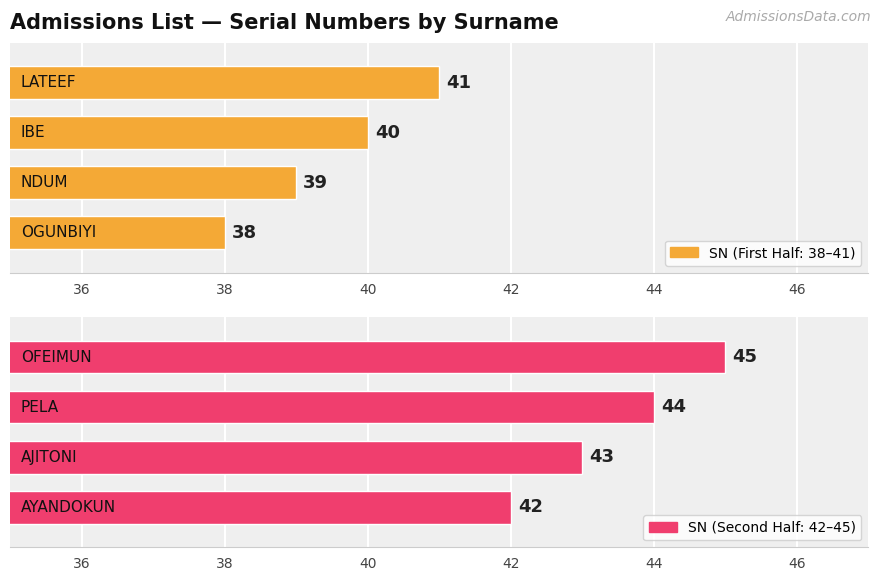

Count the values in the range 40 to 44.

5